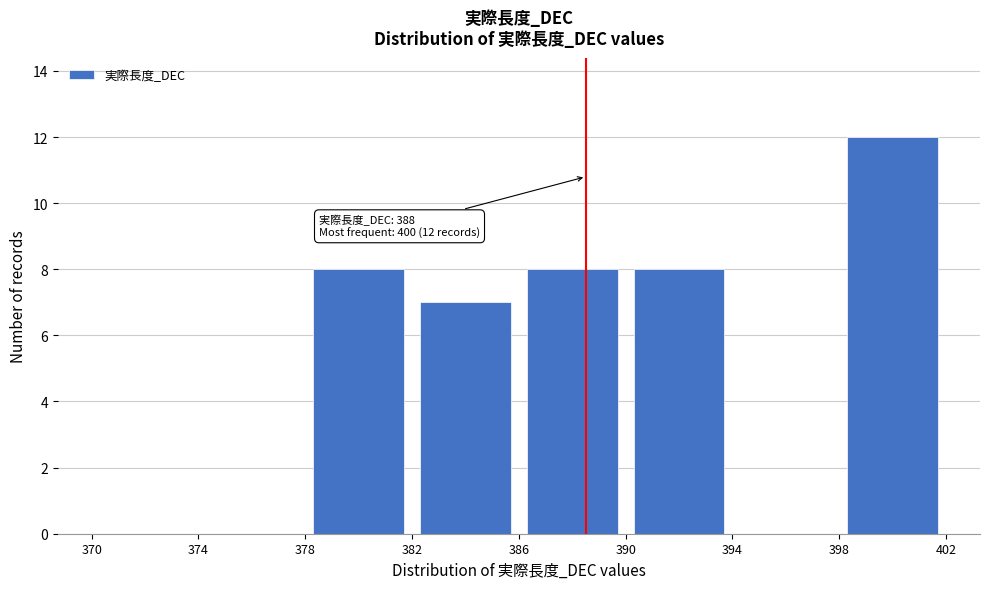

Which range on the x-axis has the tallest bar?

398 to 402